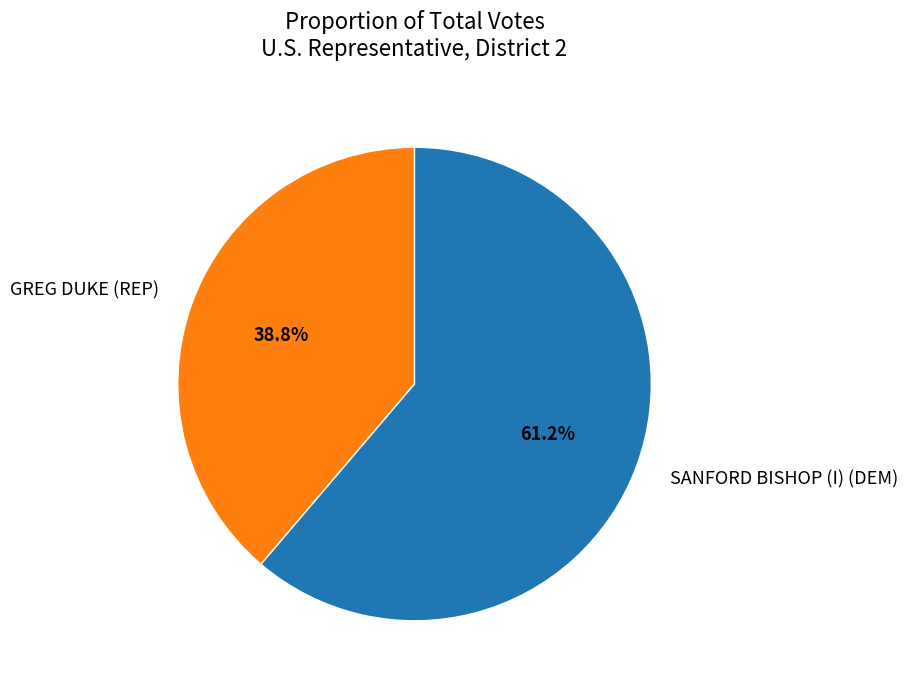

Which slice is the largest?

SANFORD BISHOP (I) (DEM)